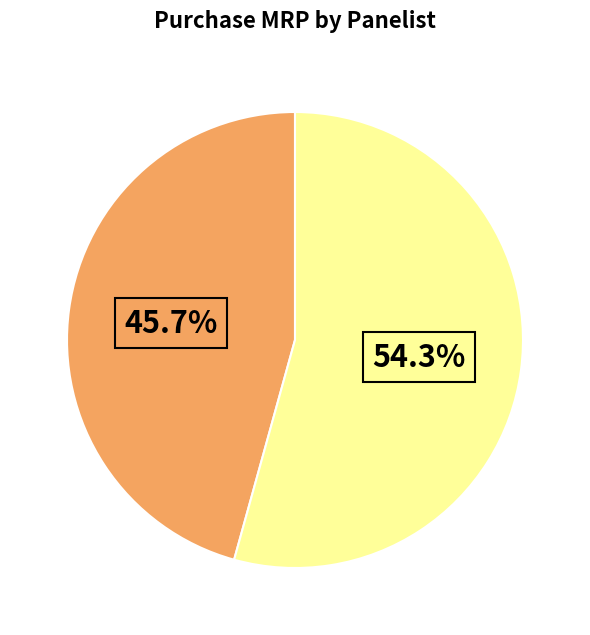

How many slices are in this pie chart?

2